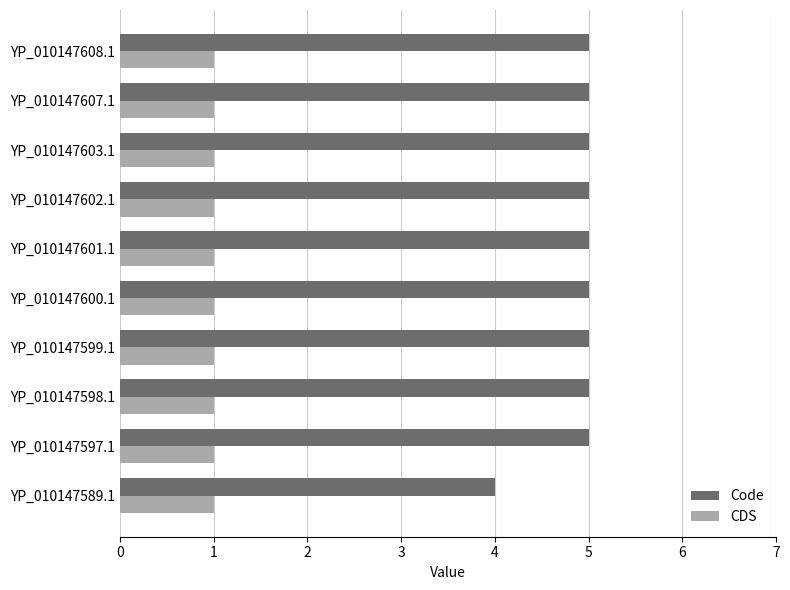

List the series in order of their overall mean, highest first.

Code, CDS